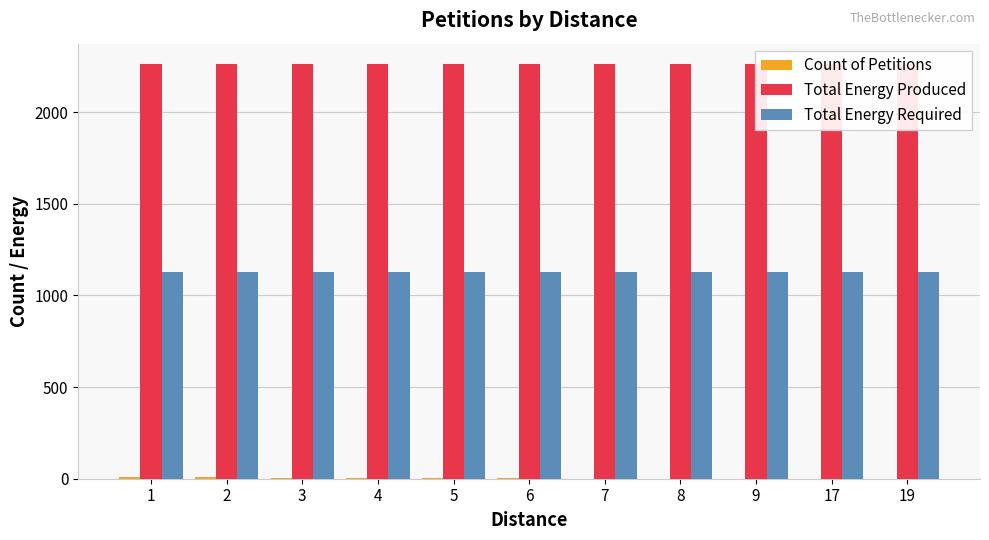

At which category does the chart reach its minimum across all series?

7